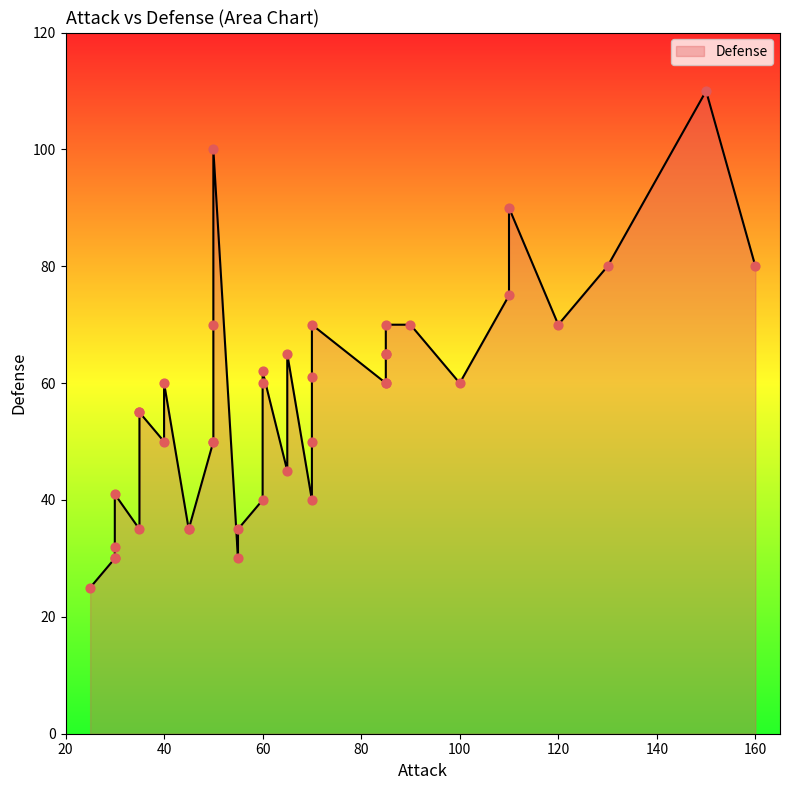

Approximately how many times larger is the value at 85 compared to 30?

1.7